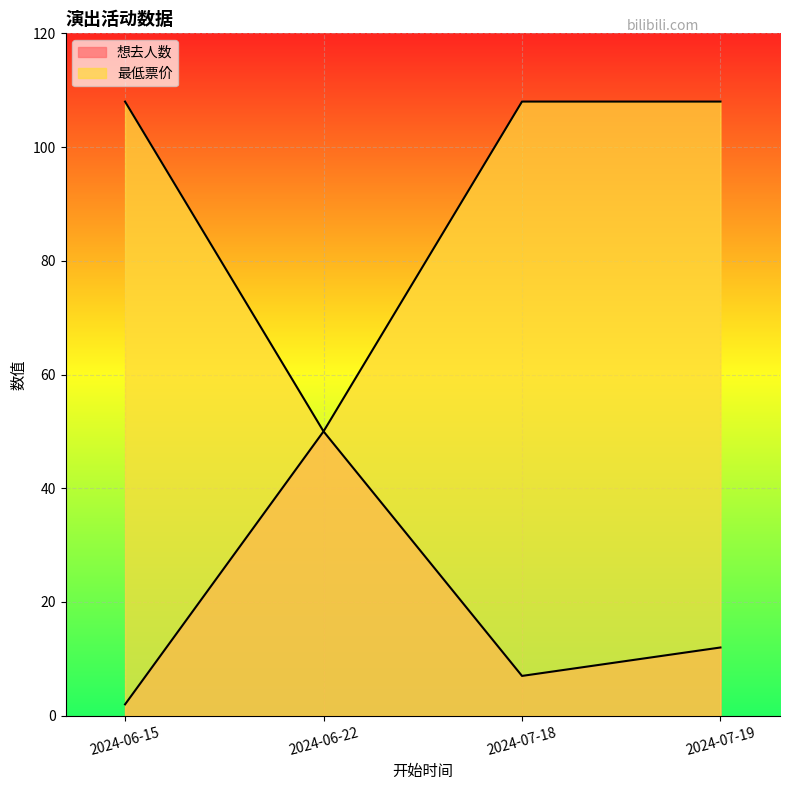

At which category is the sum across all series the highest?

2024-07-19